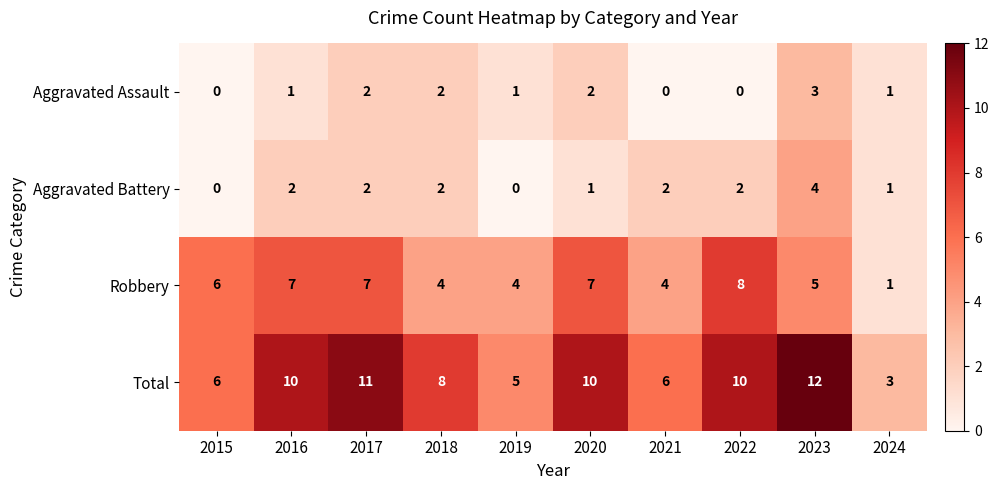

What is the spread (max minus min) of values at 2019?

5